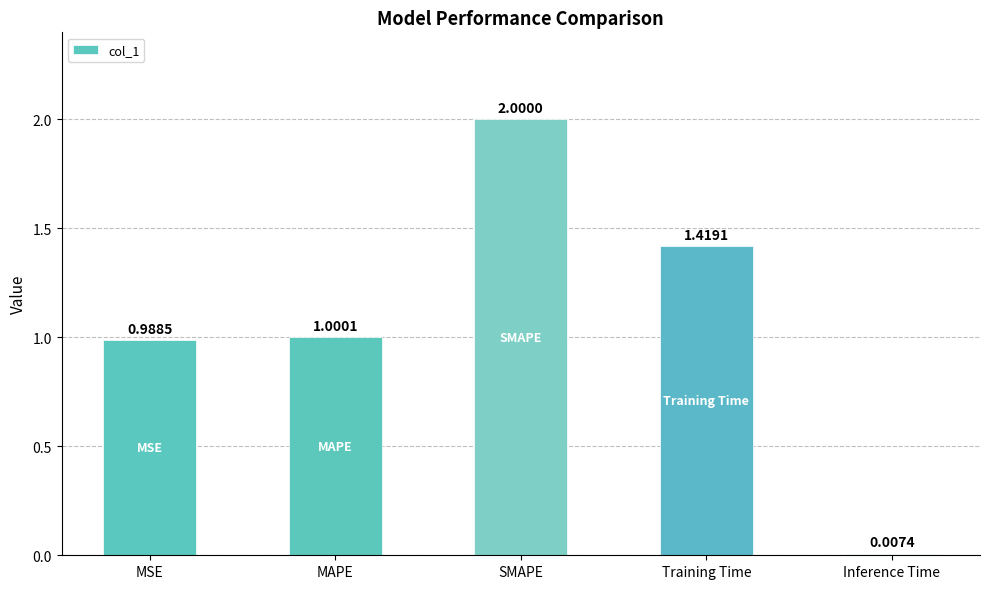

What is the maximum value shown in the chart?

2.0